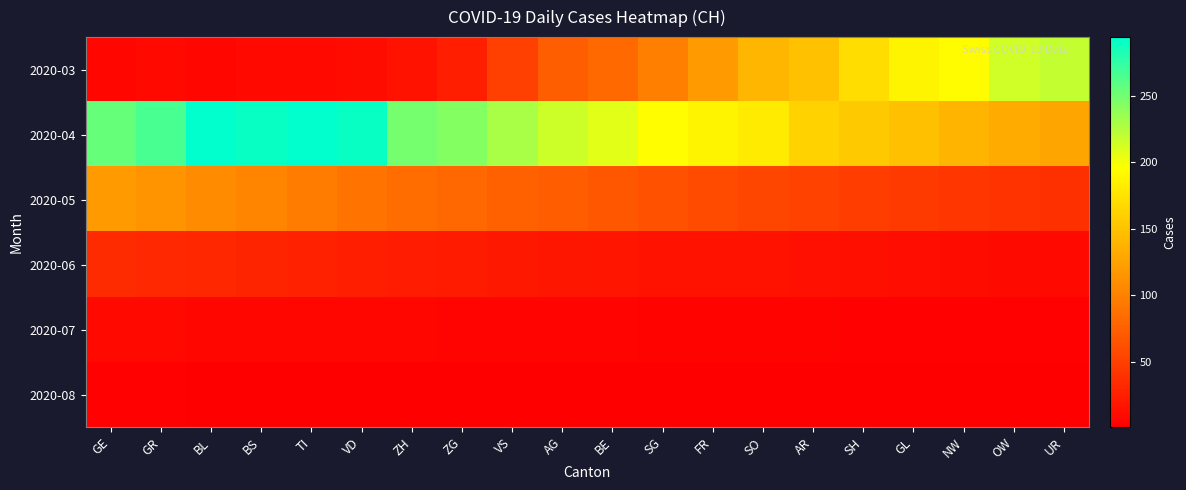

Which series has the widest spread of values?

2020-03